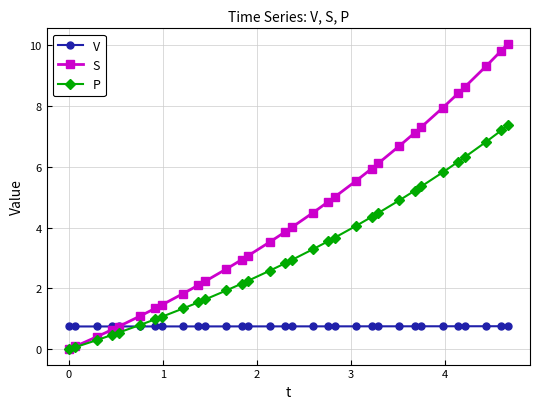

Which series ends up on top after the final intersection of S and V?

S